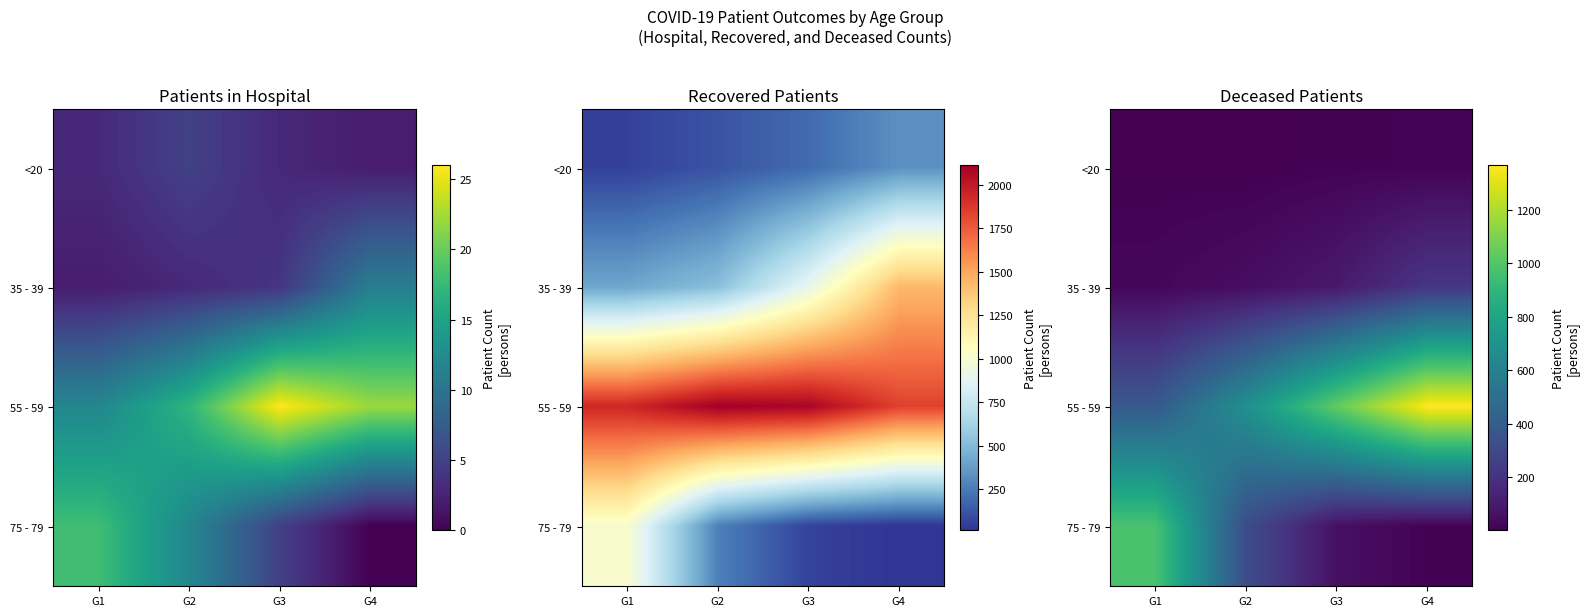

Count the number of data series in this chart.

4